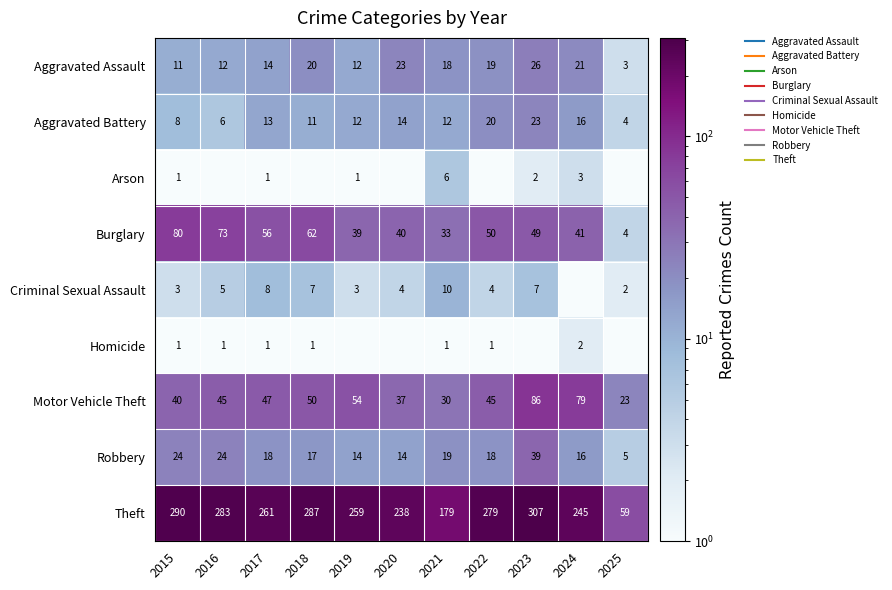

Rank the categories by Homicide value from lowest to highest.

2019, 2020, 2023, 2025, 2015, 2016, 2017, 2018, 2021, 2022, 2024